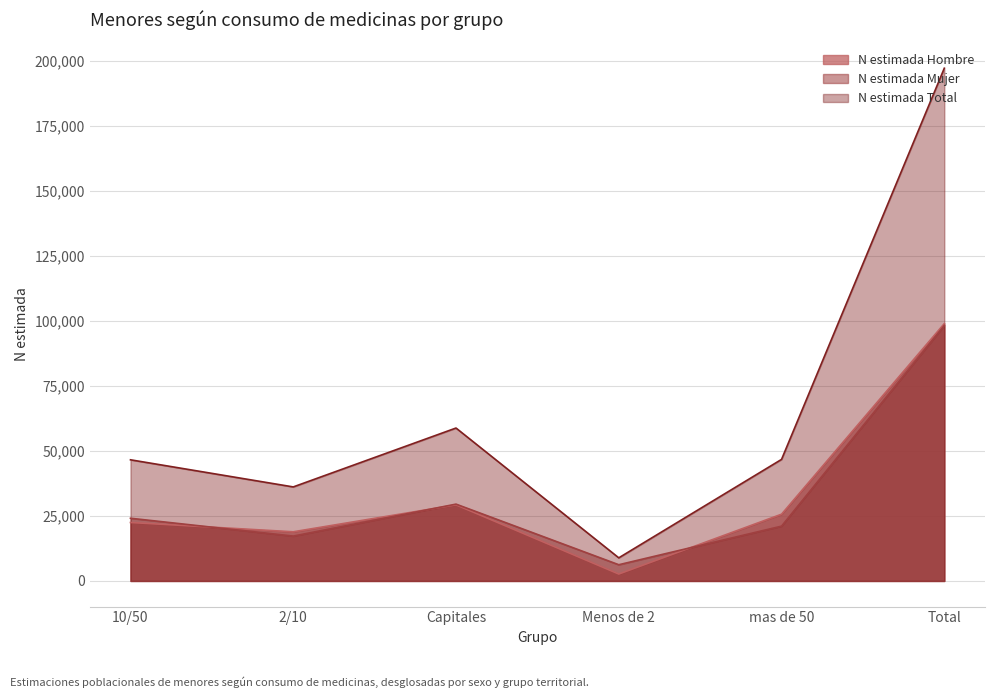

What is the value of the N estimada Mujer point at the 1st from the left?

24109